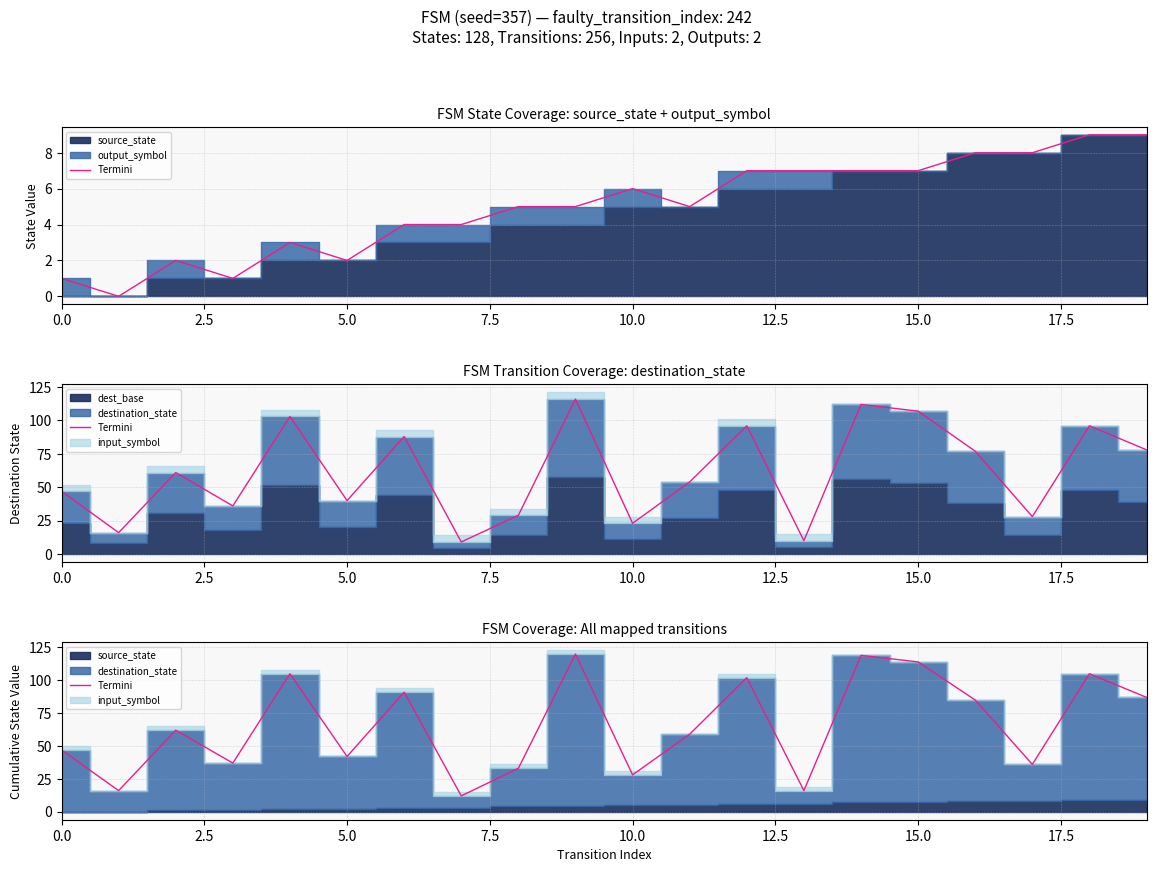

Count the number of categories in the chart.

20